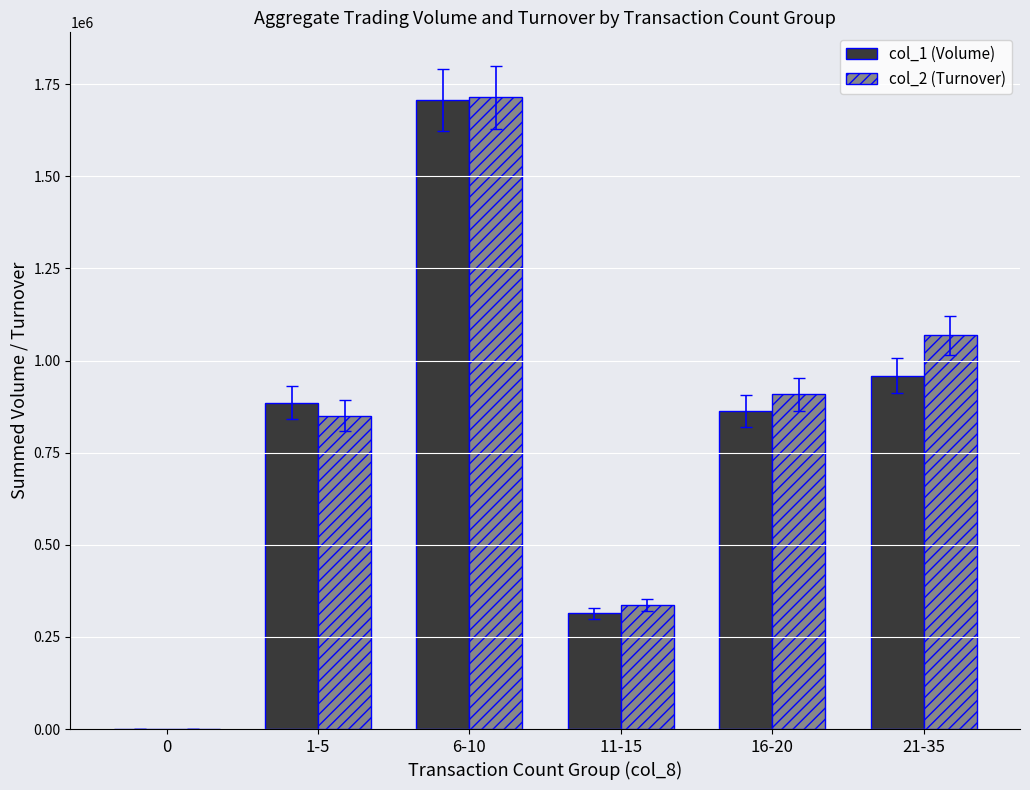

Is the value of col_2 (Turnover) at 11-15 greater than the value of col_1 (Volume) at 16-20?

No